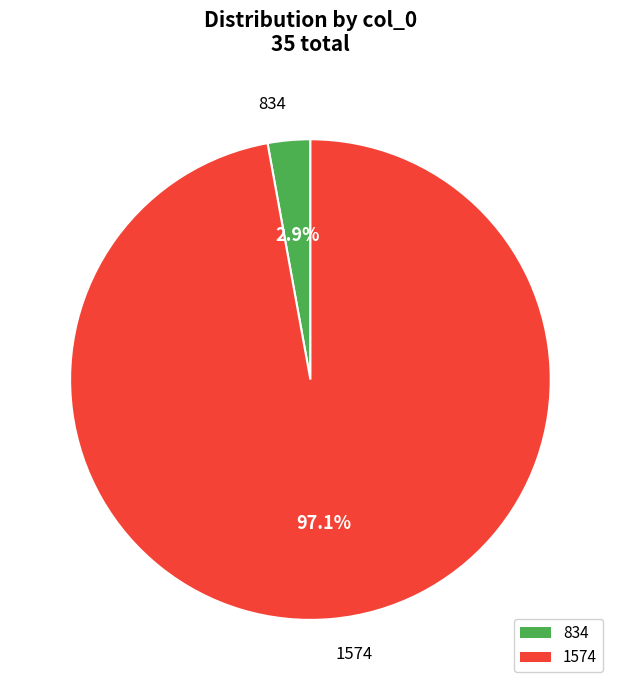

How many segments does this pie chart have?

2